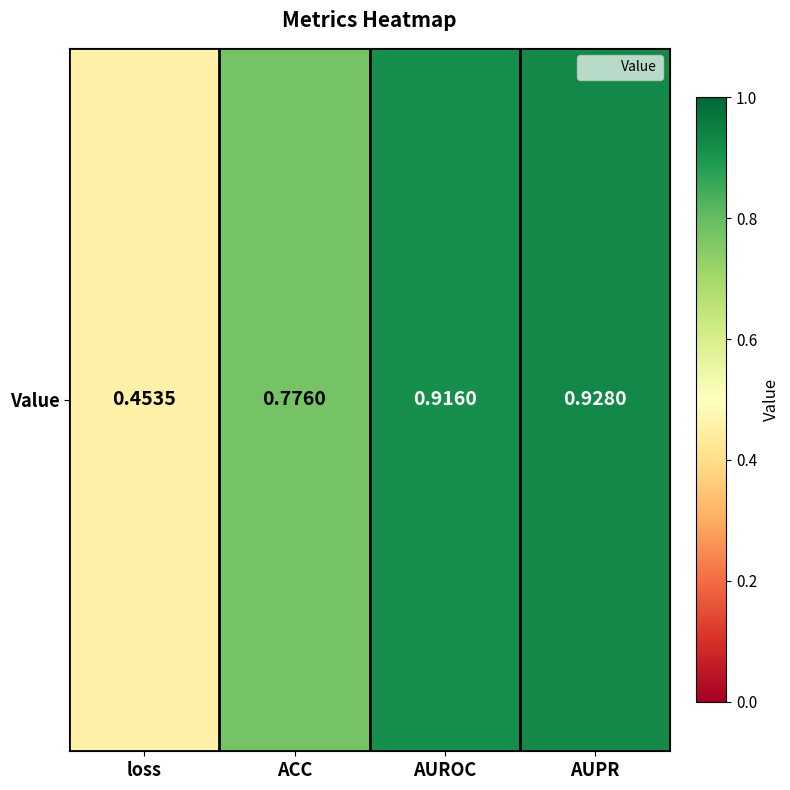

Reading right to left, what are all the values shown in this chart?

0.9	0.9	0.8	0.5